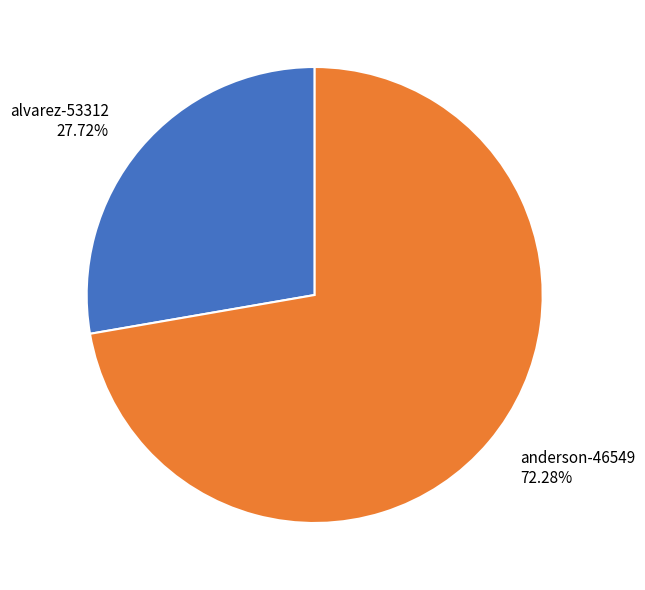

Which category accounts for the majority?

anderson-46549